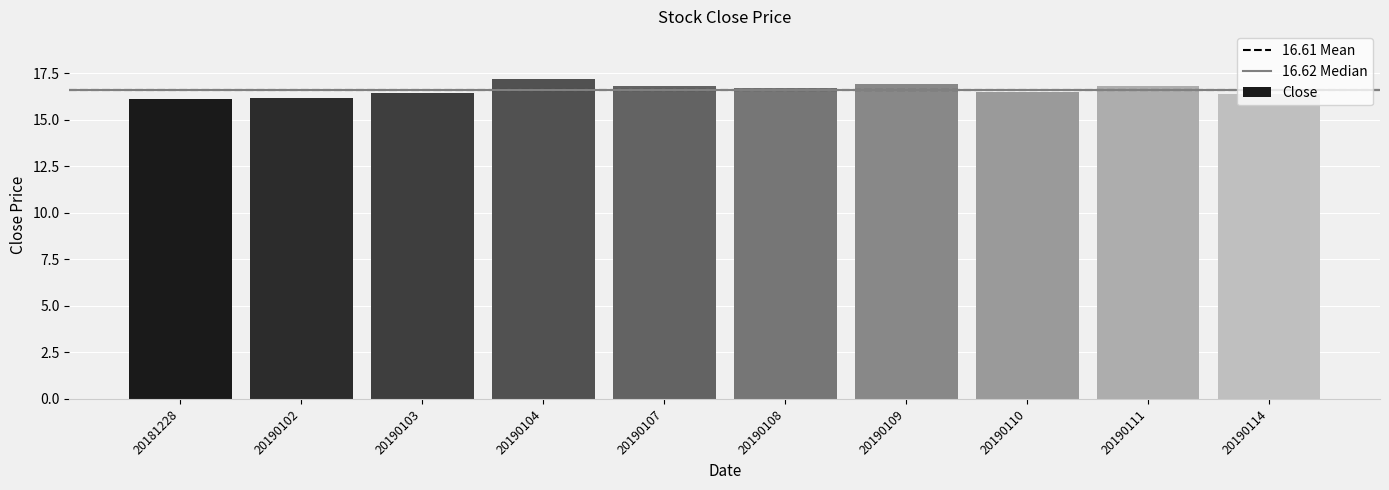

The chart shows a value of 5.2 at 20190114. True or false?

False